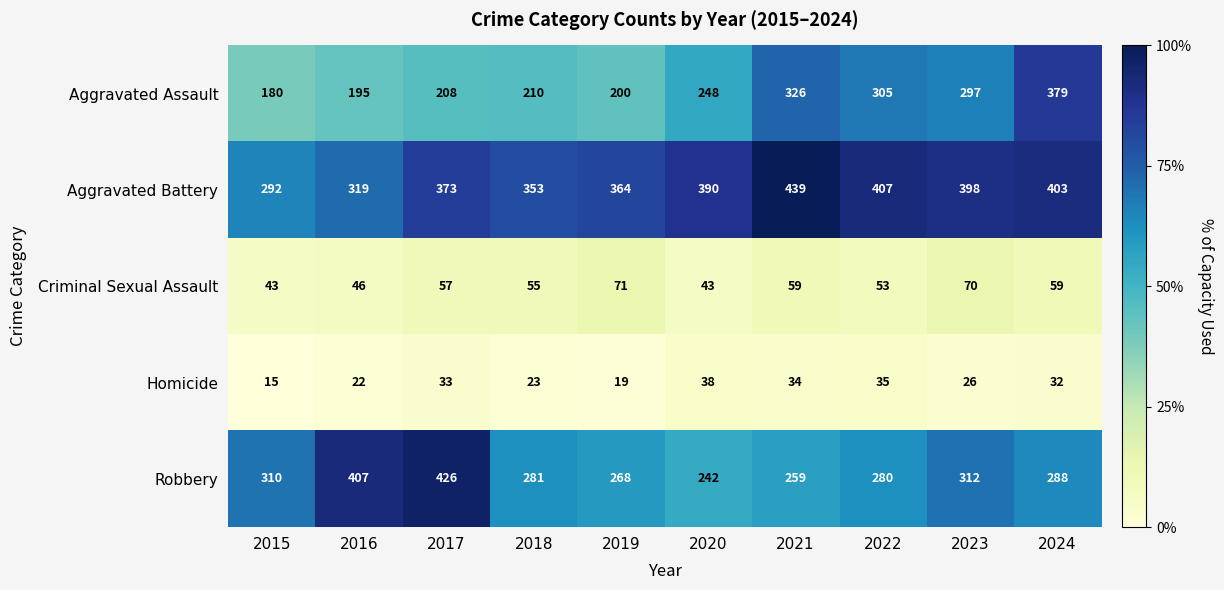

List the labels in order of Homicide value, largest first.

2020, 2022, 2021, 2017, 2024, 2023, 2018, 2016, 2019, 2015